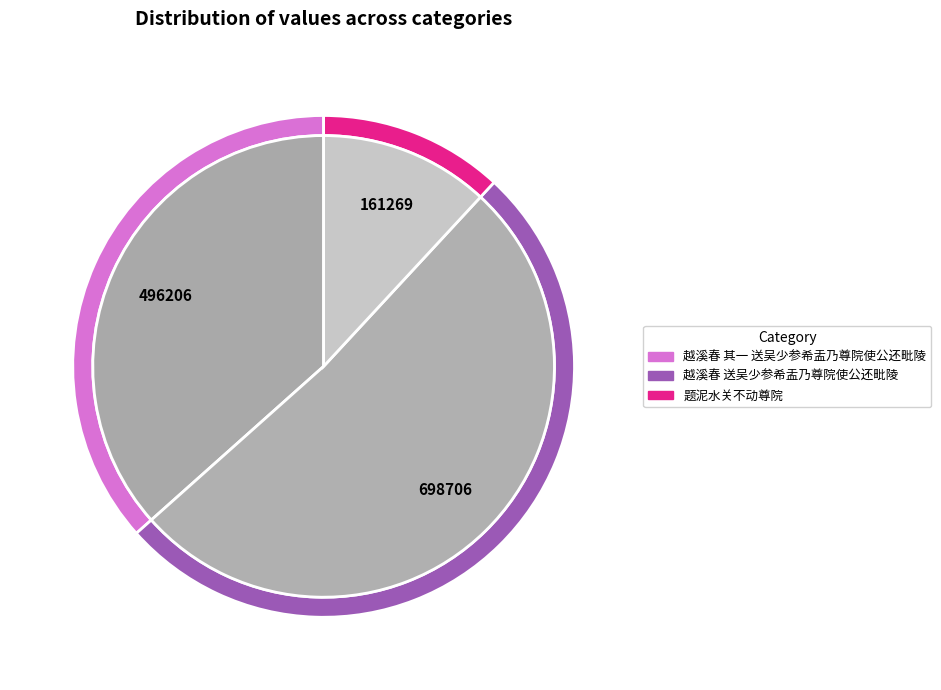

What percentage is the 越溪春 其一 送吴少参希盂乃尊院使公还毗陵 slice, to the nearest percent?

37%